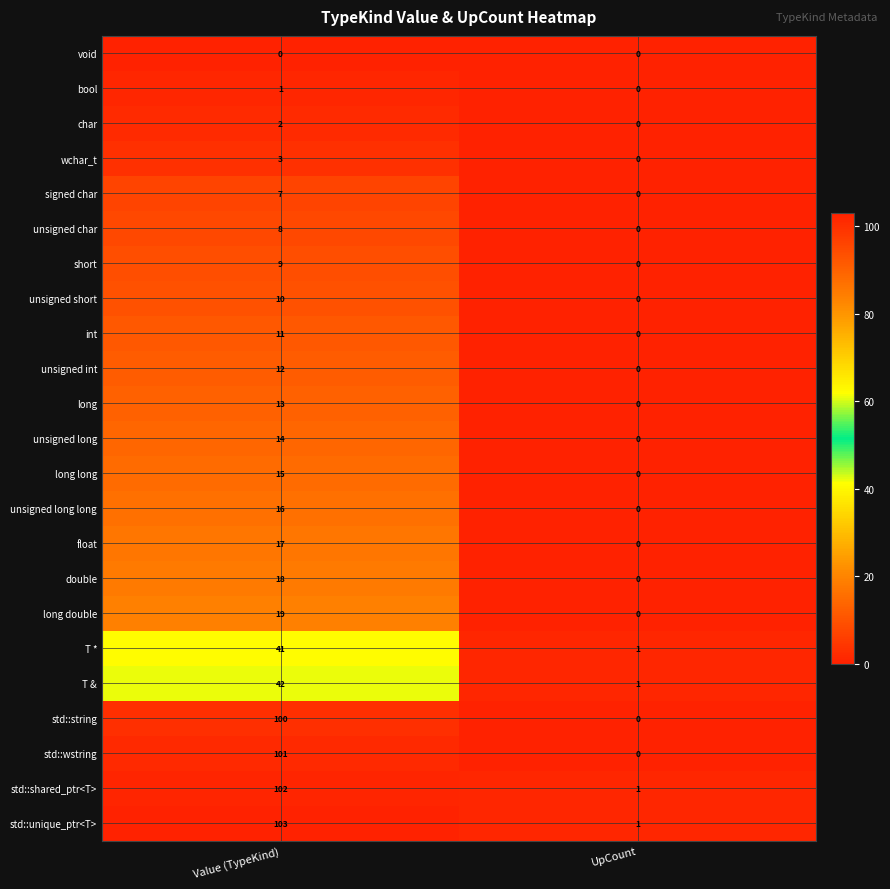

At which label is int closest to 5?

UpCount